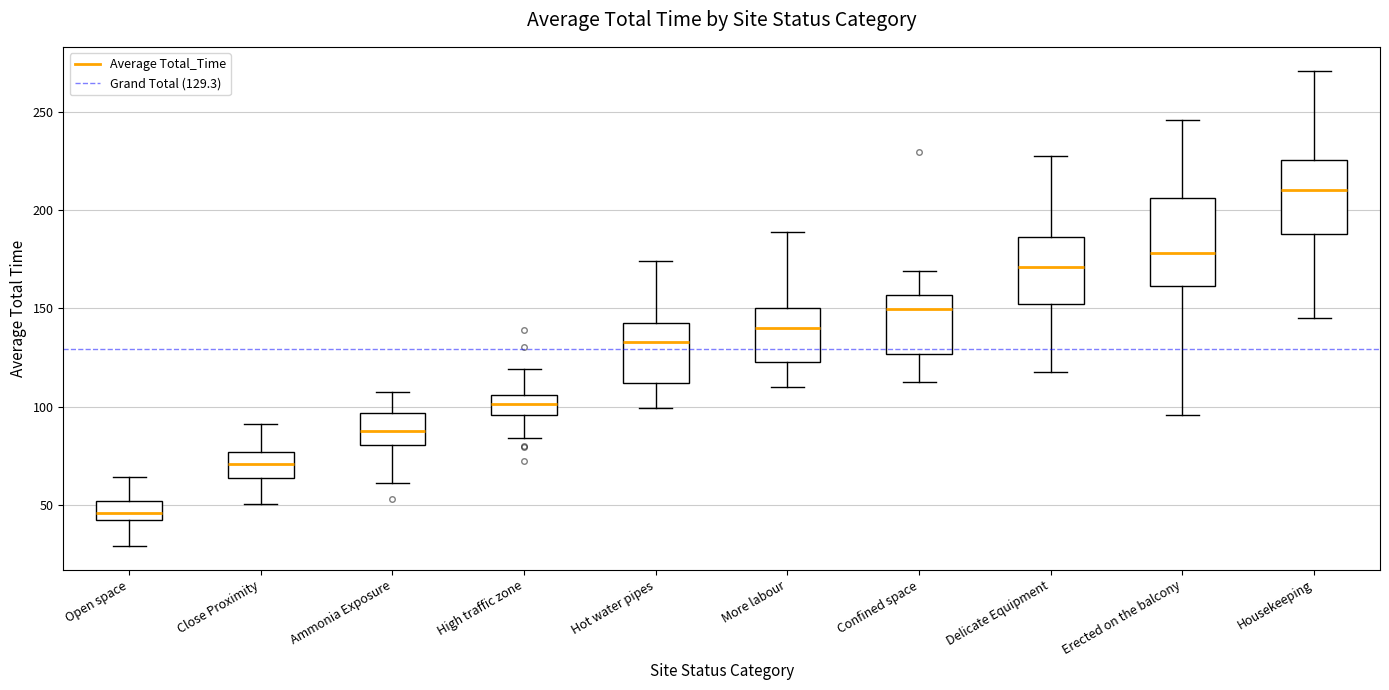

Which box's median line is the highest?

Housekeeping